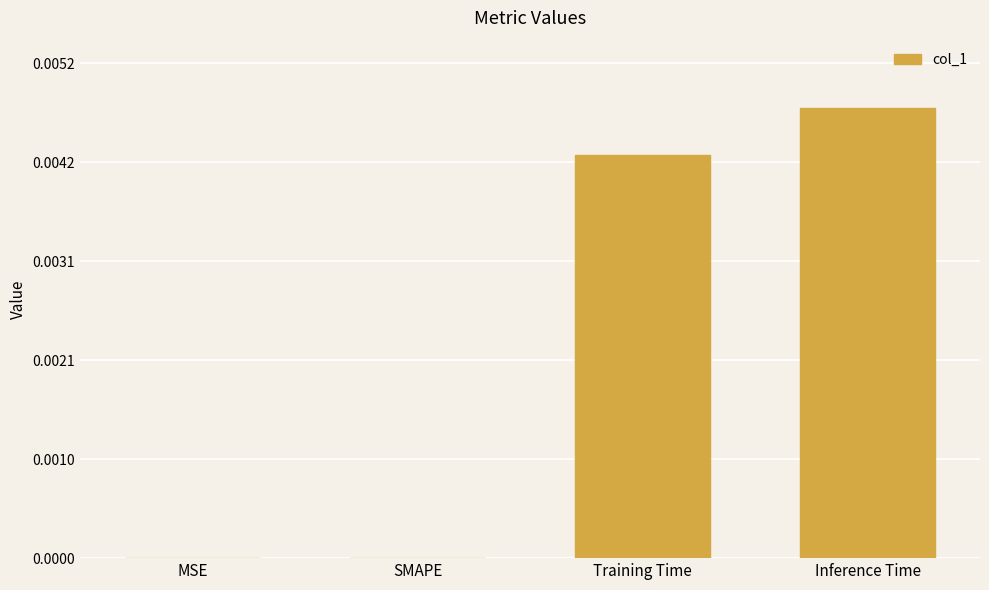

Between MSE and Inference Time, which is larger?

Inference Time